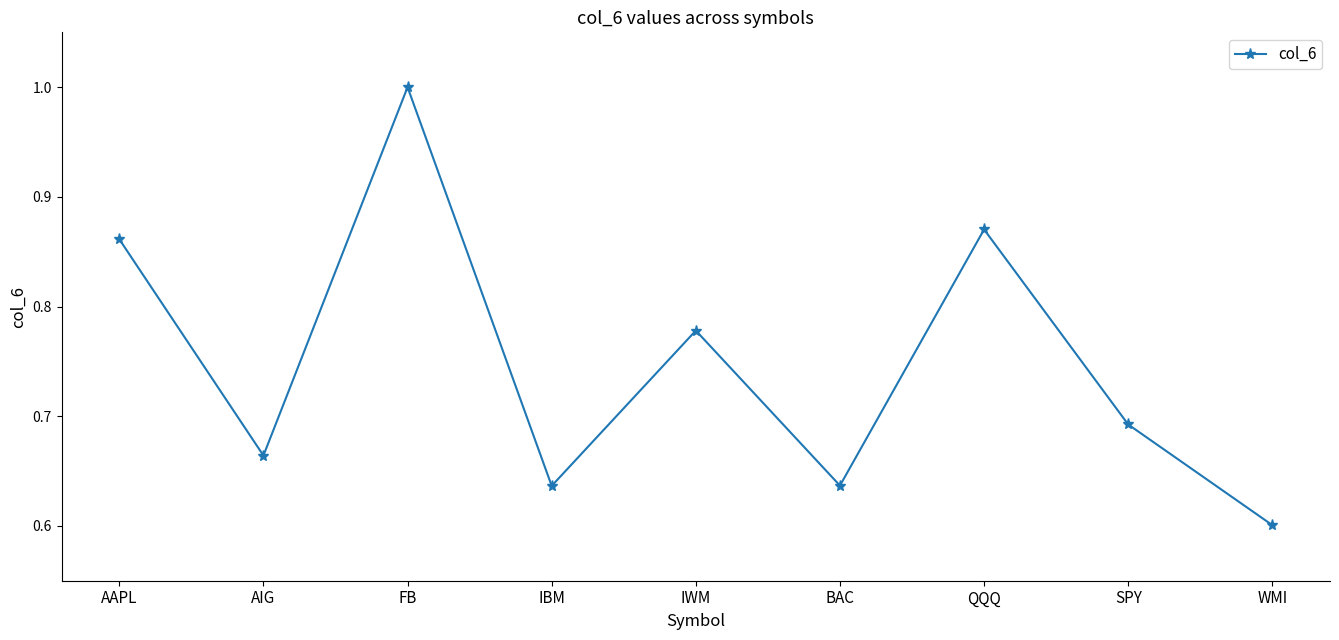

The value at FB is 1.0. True or false?

True